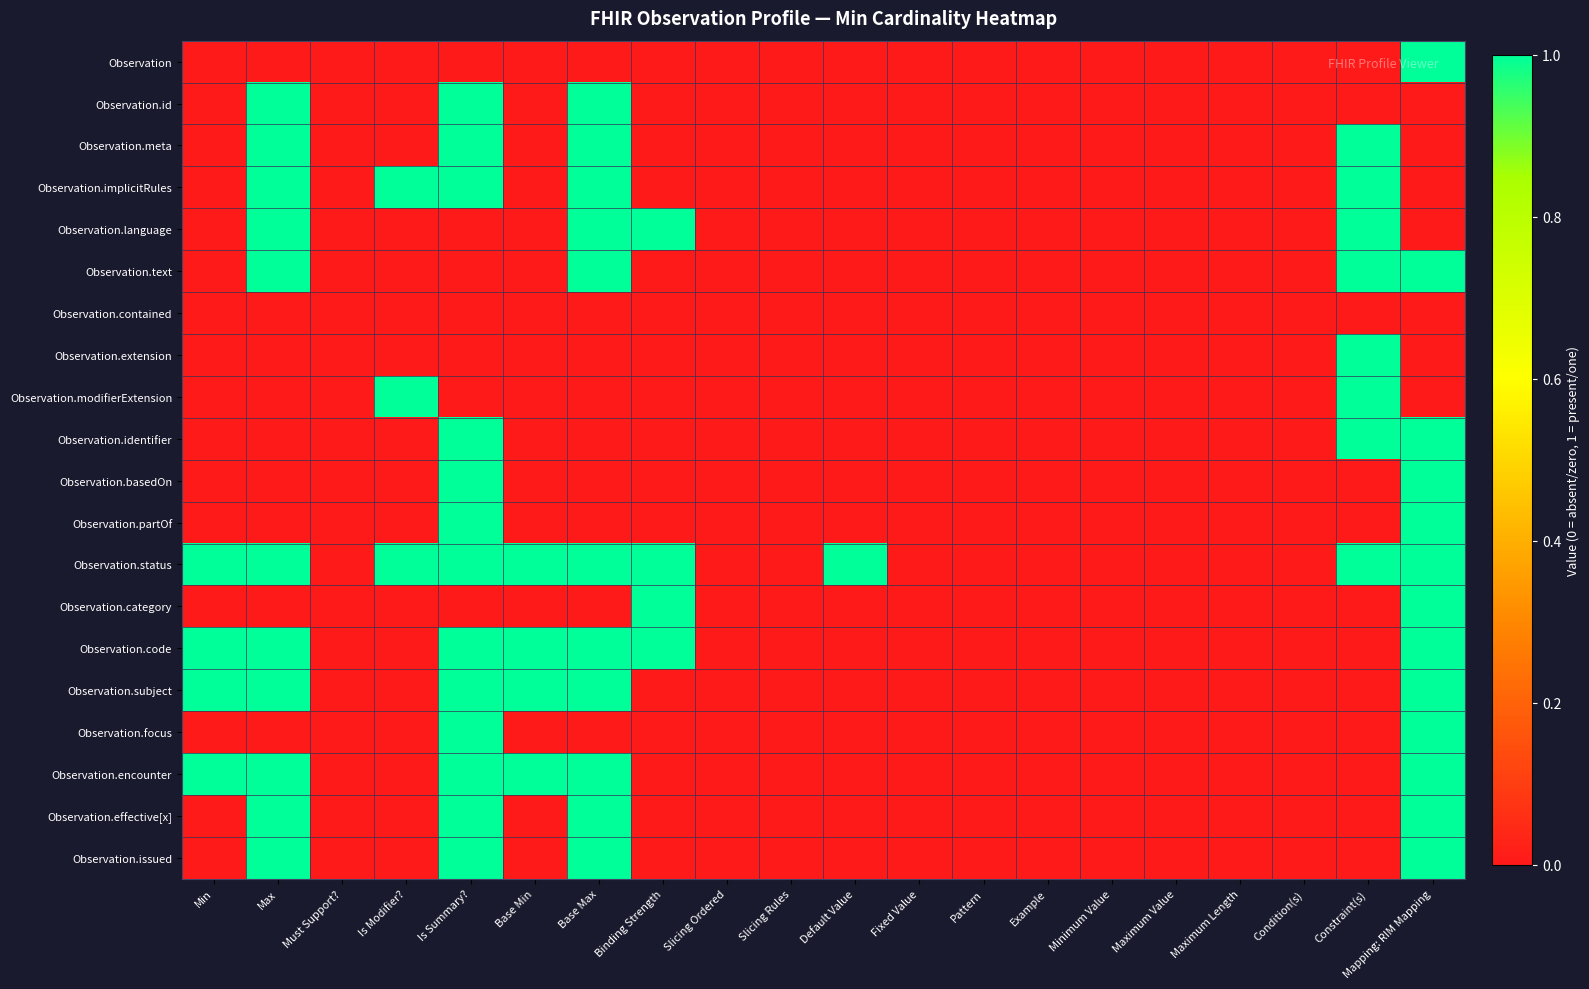

Reading left to right, what are all the values shown in this chart?

Observation: Min=0	Max=0	Must Support?=0	Is Modifier?=0	Is Summary?=0	Base Min=0	Base Max=0	Binding Strength=0	Slicing Ordered=0	Slicing Rules=0	Default Value=0	Fixed Value=0	Pattern=0	Example=0	Minimum Value=0	Maximum Value=0	Maximum Length=0	Condition(s)=0	Constraint(s)=0	Mapping: RIM Mapping=1
Observation.id: Min=0	Max=1	Must Support?=0	Is Modifier?=0	Is Summary?=1	Base Min=0	Base Max=1	Binding Strength=0	Slicing Ordered=0	Slicing Rules=0	Default Value=0	Fixed Value=0	Pattern=0	Example=0	Minimum Value=0	Maximum Value=0	Maximum Length=0	Condition(s)=0	Constraint(s)=0	Mapping: RIM Mapping=0
Observation.meta: Min=0	Max=1	Must Support?=0	Is Modifier?=0	Is Summary?=1	Base Min=0	Base Max=1	Binding Strength=0	Slicing Ordered=0	Slicing Rules=0	Default Value=0	Fixed Value=0	Pattern=0	Example=0	Minimum Value=0	Maximum Value=0	Maximum Length=0	Condition(s)=0	Constraint(s)=1	Mapping: RIM Mapping=0
Observation.implicitRules: Min=0	Max=1	Must Support?=0	Is Modifier?=1	Is Summary?=1	Base Min=0	Base Max=1	Binding Strength=0	Slicing Ordered=0	Slicing Rules=0	Default Value=0	Fixed Value=0	Pattern=0	Example=0	Minimum Value=0	Maximum Value=0	Maximum Length=0	Condition(s)=0	Constraint(s)=1	Mapping: RIM Mapping=0
Observation.language: Min=0	Max=1	Must Support?=0	Is Modifier?=0	Is Summary?=0	Base Min=0	Base Max=1	Binding Strength=1	Slicing Ordered=0	Slicing Rules=0	Default Value=0	Fixed Value=0	Pattern=0	Example=0	Minimum Value=0	Maximum Value=0	Maximum Length=0	Condition(s)=0	Constraint(s)=1	Mapping: RIM Mapping=0
Observation.text: Min=0	Max=1	Must Support?=0	Is Modifier?=0	Is Summary?=0	Base Min=0	Base Max=1	Binding Strength=0	Slicing Ordered=0	Slicing Rules=0	Default Value=0	Fixed Value=0	Pattern=0	Example=0	Minimum Value=0	Maximum Value=0	Maximum Length=0	Condition(s)=0	Constraint(s)=1	Mapping: RIM Mapping=1
Observation.contained: Min=0	Max=0	Must Support?=0	Is Modifier?=0	Is Summary?=0	Base Min=0	Base Max=0	Binding Strength=0	Slicing Ordered=0	Slicing Rules=0	Default Value=0	Fixed Value=0	Pattern=0	Example=0	Minimum Value=0	Maximum Value=0	Maximum Length=0	Condition(s)=0	Constraint(s)=0	Mapping: RIM Mapping=0
Observation.extension: Min=0	Max=0	Must Support?=0	Is Modifier?=0	Is Summary?=0	Base Min=0	Base Max=0	Binding Strength=0	Slicing Ordered=0	Slicing Rules=0	Default Value=0	Fixed Value=0	Pattern=0	Example=0	Minimum Value=0	Maximum Value=0	Maximum Length=0	Condition(s)=0	Constraint(s)=1	Mapping: RIM Mapping=0
Observation.modifierExtension: Min=0	Max=0	Must Support?=0	Is Modifier?=1	Is Summary?=0	Base Min=0	Base Max=0	Binding Strength=0	Slicing Ordered=0	Slicing Rules=0	Default Value=0	Fixed Value=0	Pattern=0	Example=0	Minimum Value=0	Maximum Value=0	Maximum Length=0	Condition(s)=0	Constraint(s)=1	Mapping: RIM Mapping=0
Observation.identifier: Min=0	Max=0	Must Support?=0	Is Modifier?=0	Is Summary?=1	Base Min=0	Base Max=0	Binding Strength=0	Slicing Ordered=0	Slicing Rules=0	Default Value=0	Fixed Value=0	Pattern=0	Example=0	Minimum Value=0	Maximum Value=0	Maximum Length=0	Condition(s)=0	Constraint(s)=1	Mapping: RIM Mapping=1
Observation.basedOn: Min=0	Max=0	Must Support?=0	Is Modifier?=0	Is Summary?=1	Base Min=0	Base Max=0	Binding Strength=0	Slicing Ordered=0	Slicing Rules=0	Default Value=0	Fixed Value=0	Pattern=0	Example=0	Minimum Value=0	Maximum Value=0	Maximum Length=0	Condition(s)=0	Constraint(s)=0	Mapping: RIM Mapping=1
Observation.partOf: Min=0	Max=0	Must Support?=0	Is Modifier?=0	Is Summary?=1	Base Min=0	Base Max=0	Binding Strength=0	Slicing Ordered=0	Slicing Rules=0	Default Value=0	Fixed Value=0	Pattern=0	Example=0	Minimum Value=0	Maximum Value=0	Maximum Length=0	Condition(s)=0	Constraint(s)=0	Mapping: RIM Mapping=1
Observation.status: Min=1	Max=1	Must Support?=0	Is Modifier?=1	Is Summary?=1	Base Min=1	Base Max=1	Binding Strength=1	Slicing Ordered=0	Slicing Rules=0	Default Value=1	Fixed Value=0	Pattern=0	Example=0	Minimum Value=0	Maximum Value=0	Maximum Length=0	Condition(s)=0	Constraint(s)=1	Mapping: RIM Mapping=1
Observation.category: Min=0	Max=0	Must Support?=0	Is Modifier?=0	Is Summary?=0	Base Min=0	Base Max=0	Binding Strength=1	Slicing Ordered=0	Slicing Rules=0	Default Value=0	Fixed Value=0	Pattern=0	Example=0	Minimum Value=0	Maximum Value=0	Maximum Length=0	Condition(s)=0	Constraint(s)=0	Mapping: RIM Mapping=1
Observation.code: Min=1	Max=1	Must Support?=0	Is Modifier?=0	Is Summary?=1	Base Min=1	Base Max=1	Binding Strength=1	Slicing Ordered=0	Slicing Rules=0	Default Value=0	Fixed Value=0	Pattern=0	Example=0	Minimum Value=0	Maximum Value=0	Maximum Length=0	Condition(s)=0	Constraint(s)=0	Mapping: RIM Mapping=1
Observation.subject: Min=1	Max=1	Must Support?=0	Is Modifier?=0	Is Summary?=1	Base Min=1	Base Max=1	Binding Strength=0	Slicing Ordered=0	Slicing Rules=0	Default Value=0	Fixed Value=0	Pattern=0	Example=0	Minimum Value=0	Maximum Value=0	Maximum Length=0	Condition(s)=0	Constraint(s)=0	Mapping: RIM Mapping=1
Observation.focus: Min=0	Max=0	Must Support?=0	Is Modifier?=0	Is Summary?=1	Base Min=0	Base Max=0	Binding Strength=0	Slicing Ordered=0	Slicing Rules=0	Default Value=0	Fixed Value=0	Pattern=0	Example=0	Minimum Value=0	Maximum Value=0	Maximum Length=0	Condition(s)=0	Constraint(s)=0	Mapping: RIM Mapping=1
Observation.encounter: Min=1	Max=1	Must Support?=0	Is Modifier?=0	Is Summary?=1	Base Min=1	Base Max=1	Binding Strength=0	Slicing Ordered=0	Slicing Rules=0	Default Value=0	Fixed Value=0	Pattern=0	Example=0	Minimum Value=0	Maximum Value=0	Maximum Length=0	Condition(s)=0	Constraint(s)=0	Mapping: RIM Mapping=1
Observation.effective[x]: Min=0	Max=1	Must Support?=0	Is Modifier?=0	Is Summary?=1	Base Min=0	Base Max=1	Binding Strength=0	Slicing Ordered=0	Slicing Rules=0	Default Value=0	Fixed Value=0	Pattern=0	Example=0	Minimum Value=0	Maximum Value=0	Maximum Length=0	Condition(s)=0	Constraint(s)=0	Mapping: RIM Mapping=1
Observation.issued: Min=0	Max=1	Must Support?=0	Is Modifier?=0	Is Summary?=1	Base Min=0	Base Max=1	Binding Strength=0	Slicing Ordered=0	Slicing Rules=0	Default Value=0	Fixed Value=0	Pattern=0	Example=0	Minimum Value=0	Maximum Value=0	Maximum Length=0	Condition(s)=0	Constraint(s)=0	Mapping: RIM Mapping=1